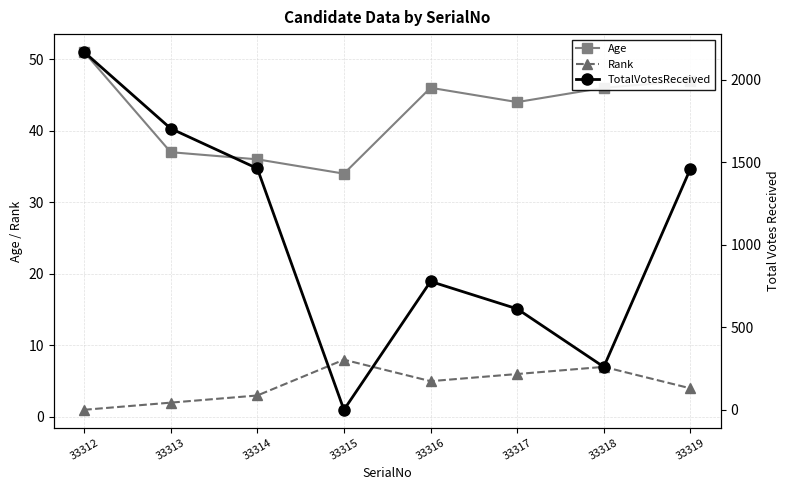

True or false: TotalVotesReceived has more than 2 interior local peaks.

False